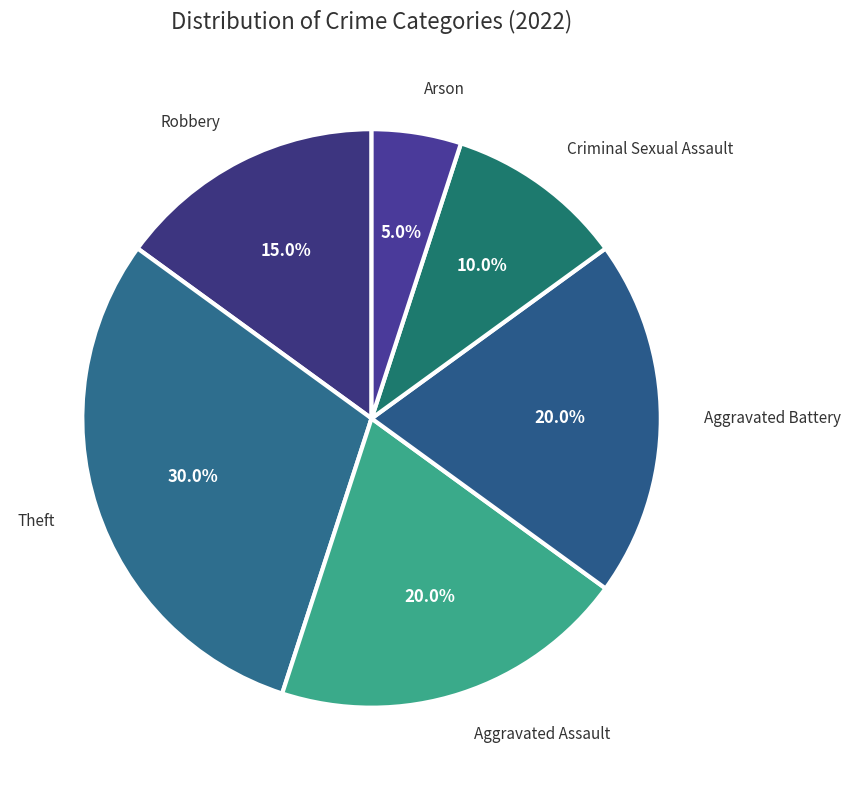

To the nearest percent, what is the average slice percentage?

17%